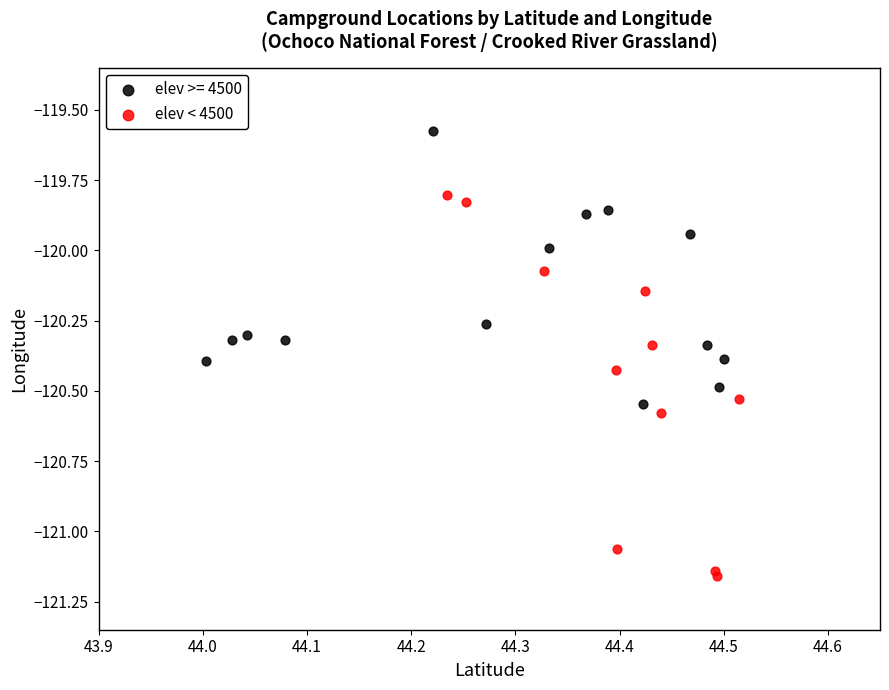

Which series contains the highest Y value?

elev >= 4500